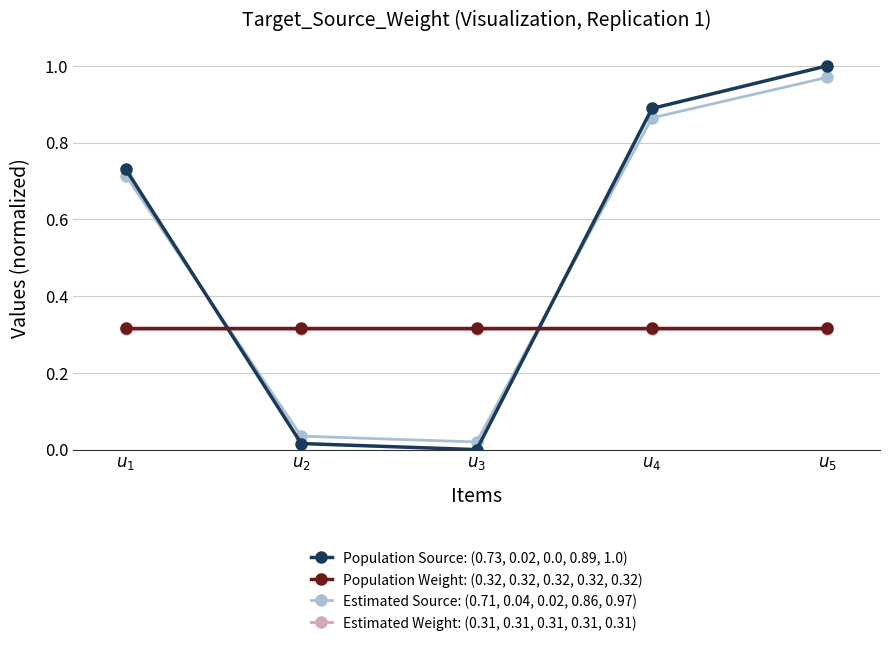

What is the total value across all series at $u_{1}$?

2.1